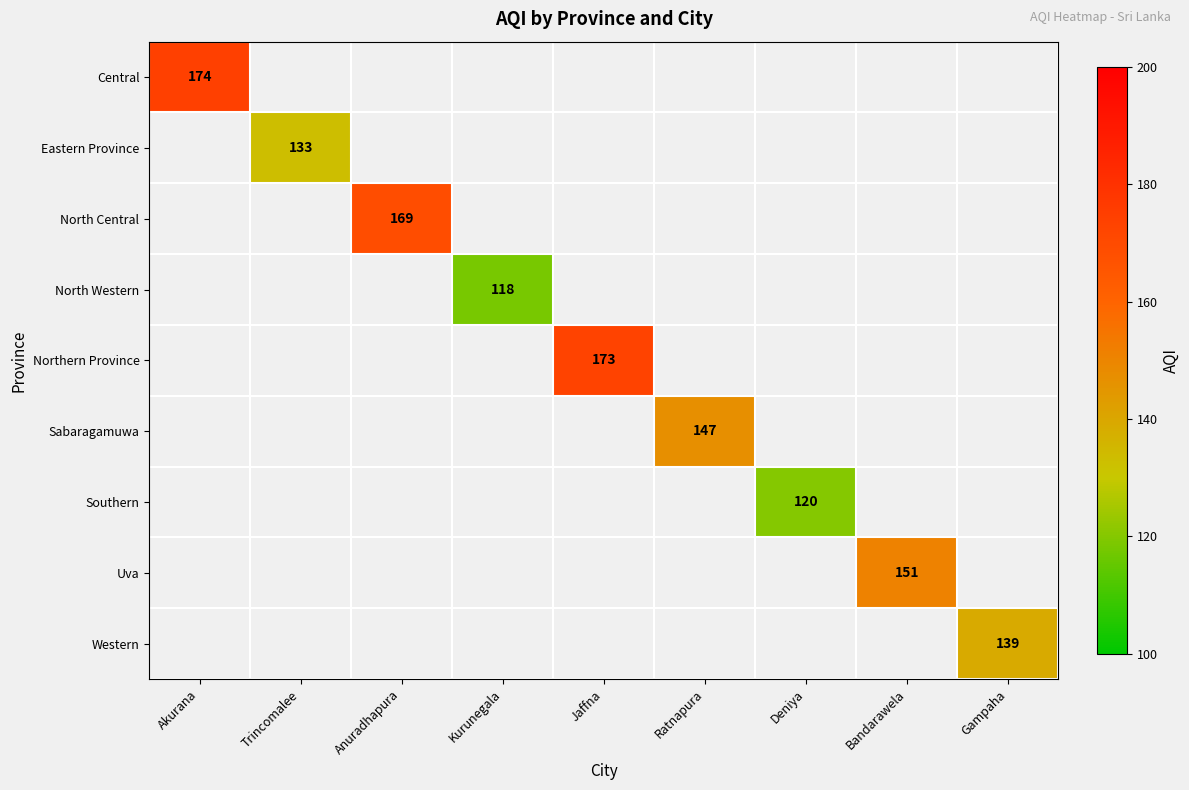

Is it true that Western equals 205 at Gampaha?

False